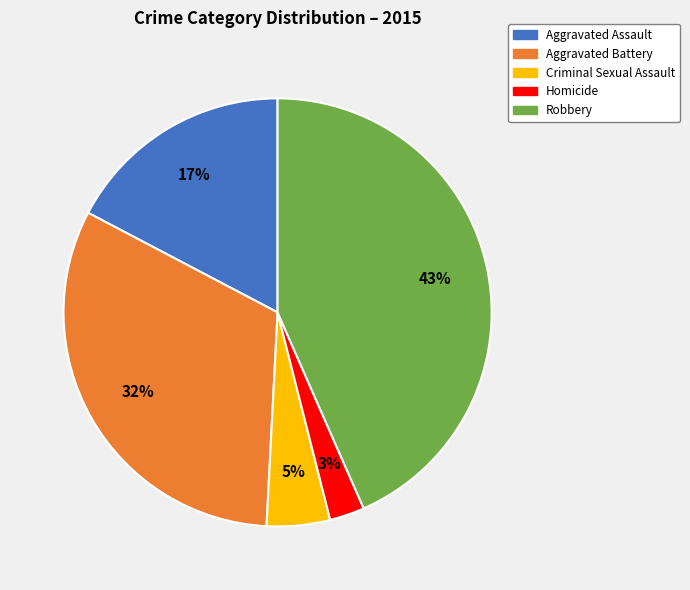

Does Aggravated Assault represent more than half of the total?

No